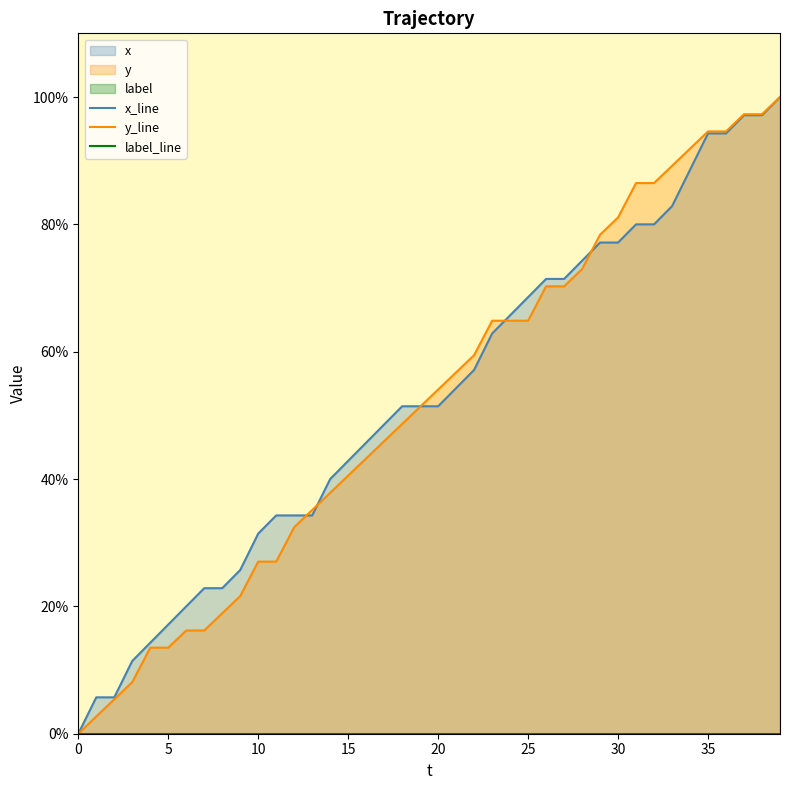

True or false: y_line and x_line cross at least once.

True